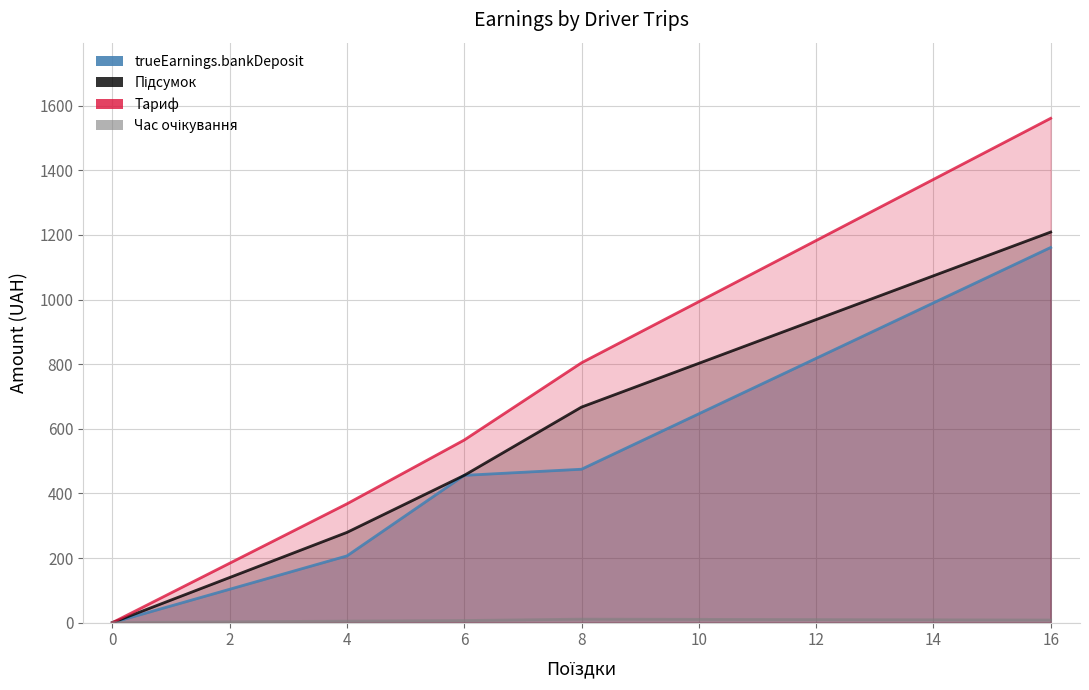

What is the total value across all series at 16?

3939.3